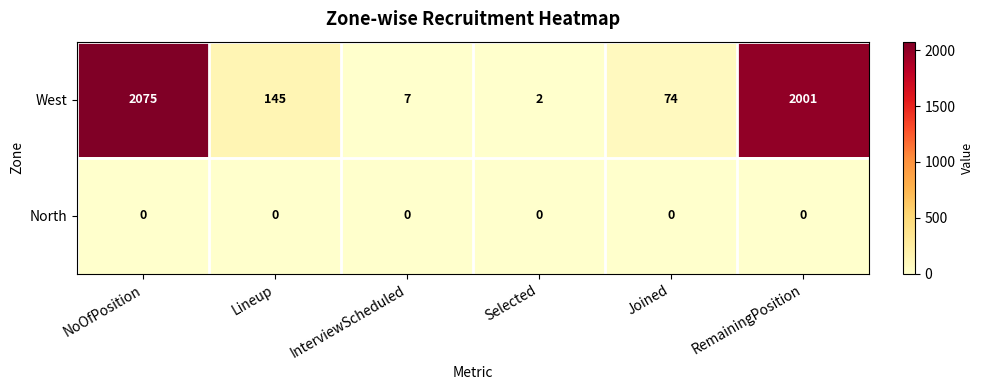

The North series shows 0 at InterviewScheduled. True or false?

True